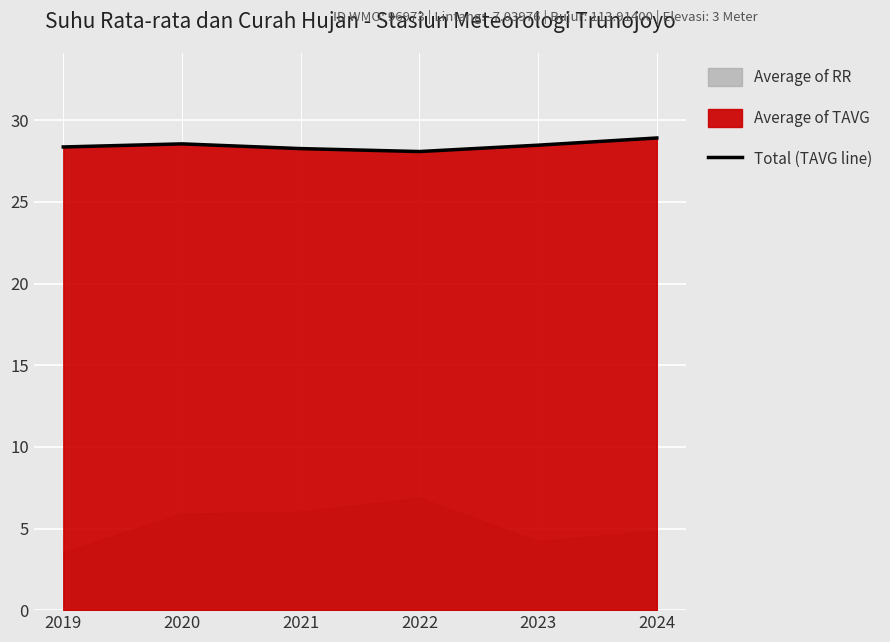

What is the minimum value shown in the chart?

28.1